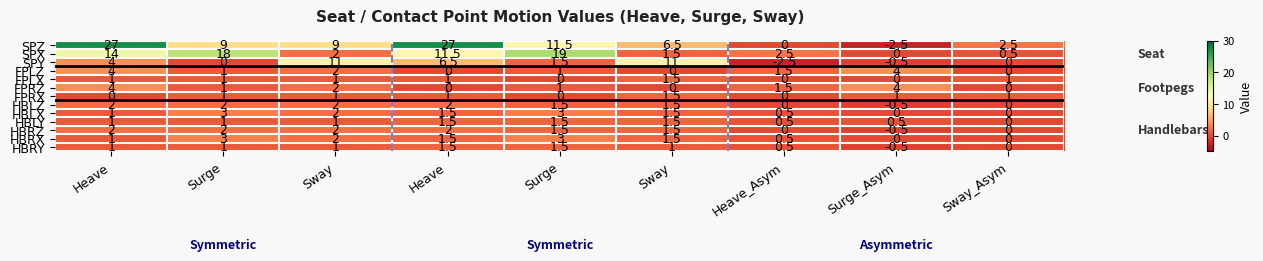

How many distinct data groups are displayed?

13